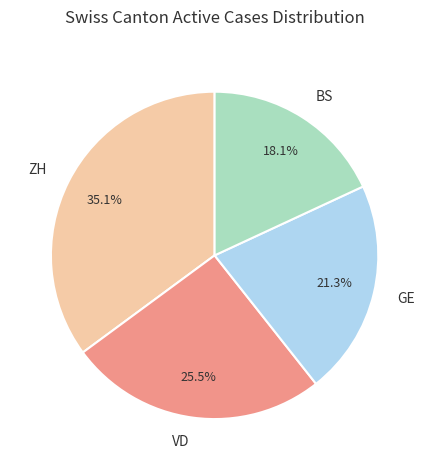

How much of the chart is everything except BS?

81.9%